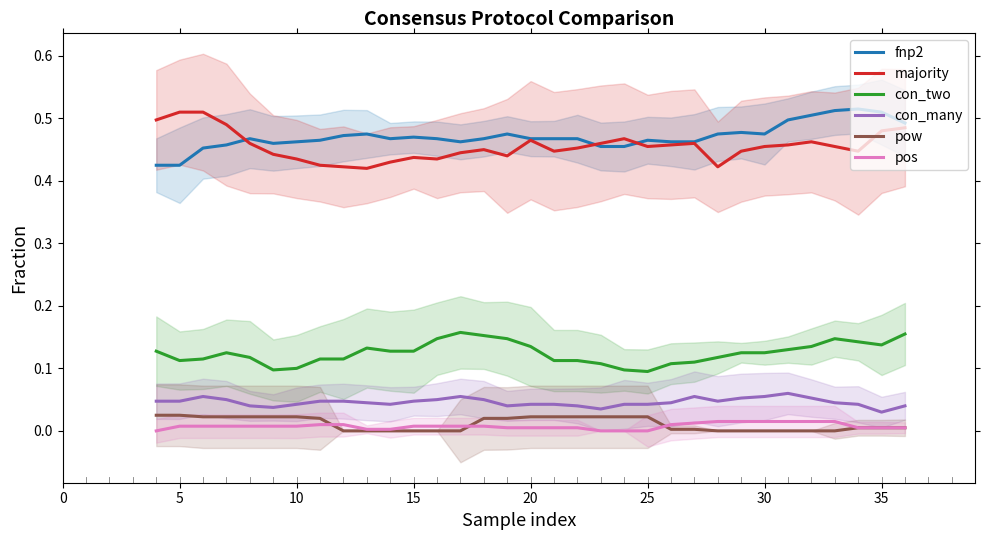

Does the chart have visible grid lines?

No